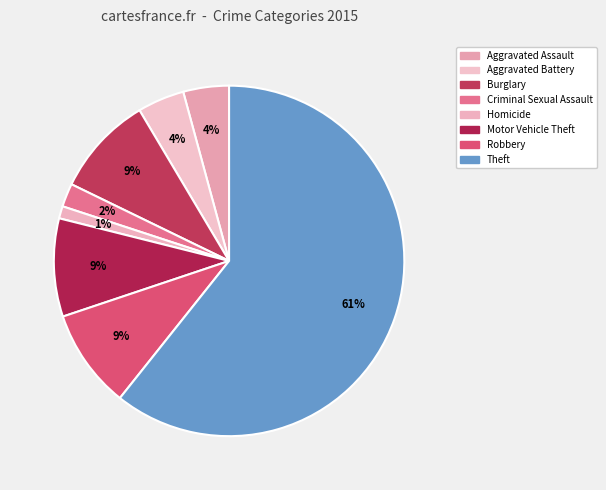

How many segments does this pie chart have?

8